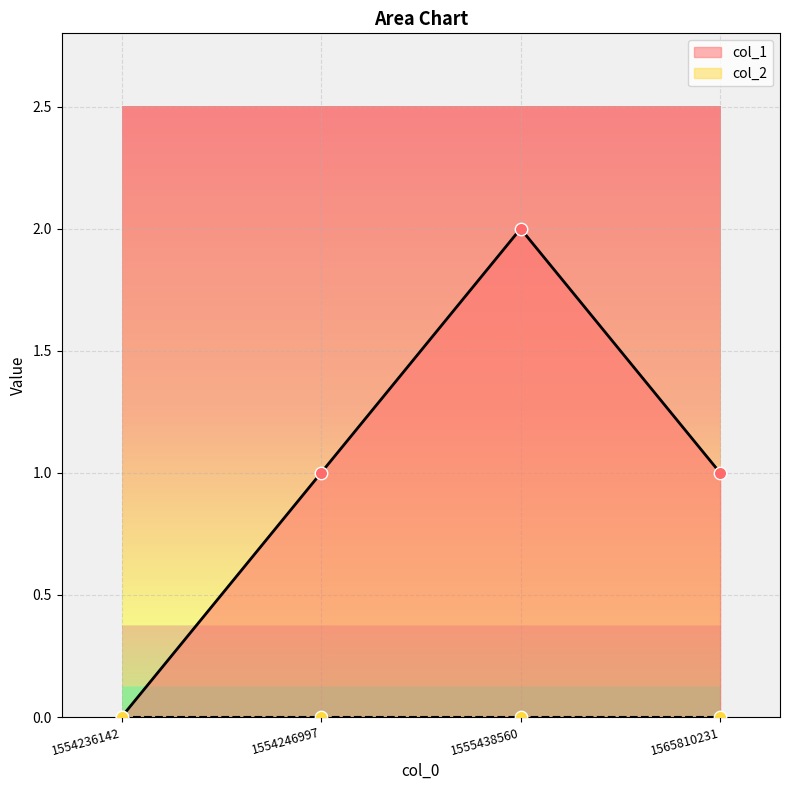

What is the ratio of the value at 1555438560 to the value at 1565810231?

2.0